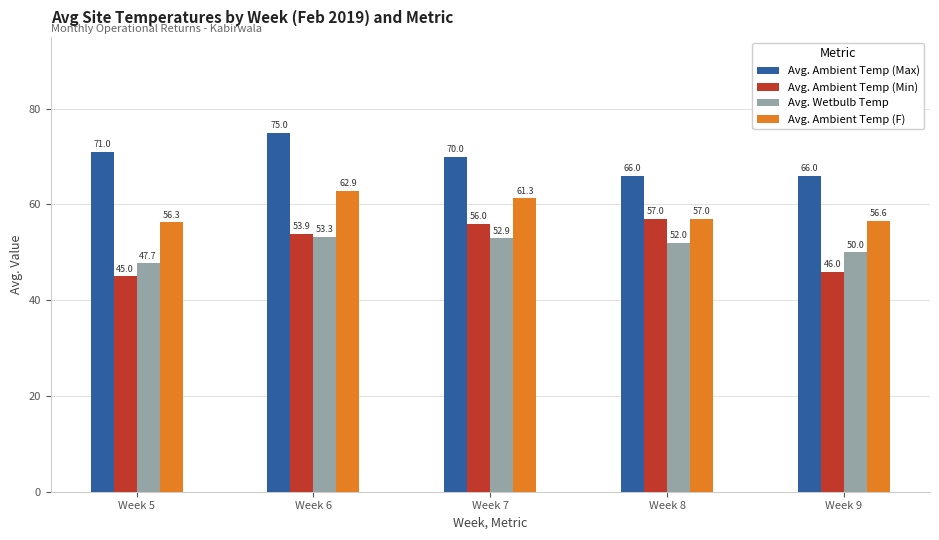

Are the bars grouped side by side (vs. stacked)?

Yes